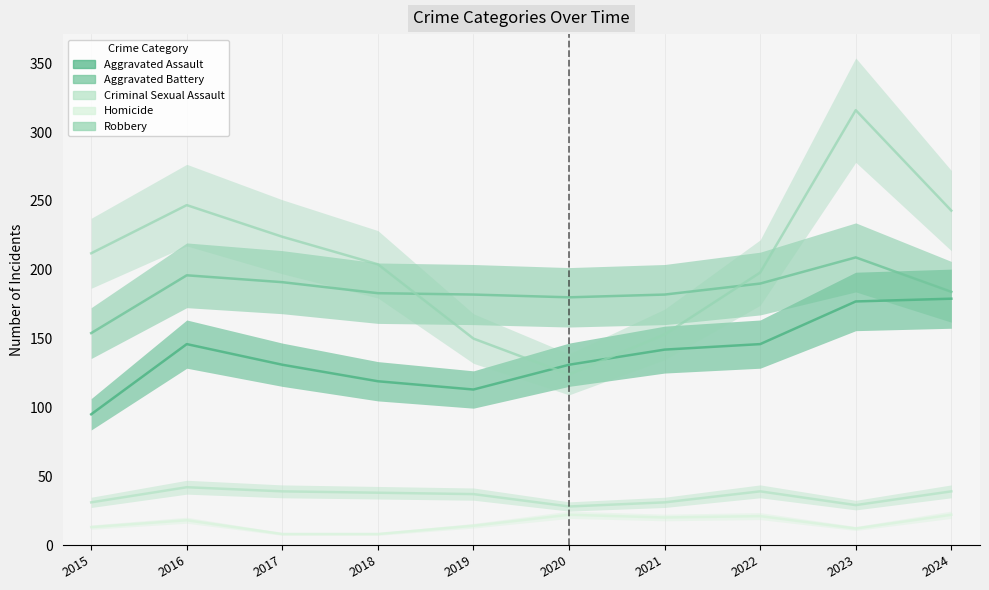

Rank the series by their maximum value, from lowest to highest.

Homicide, Criminal Sexual Assault, Aggravated Assault, Aggravated Battery, Robbery